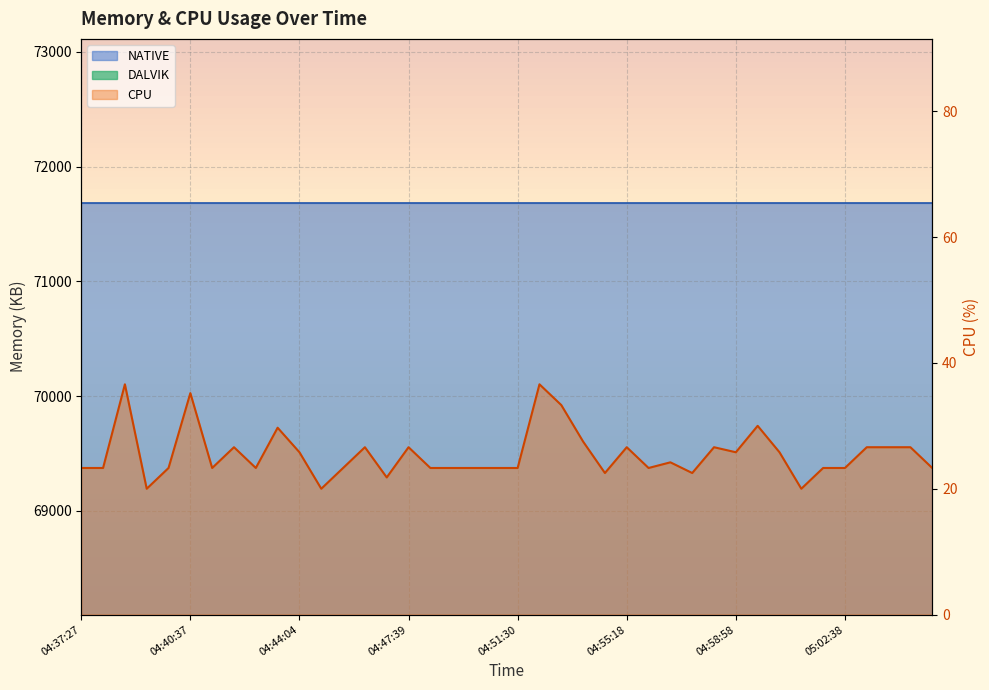

Is the value of CPU at 04:56:44 greater than the value of DALVIK at 05:01:54?

No